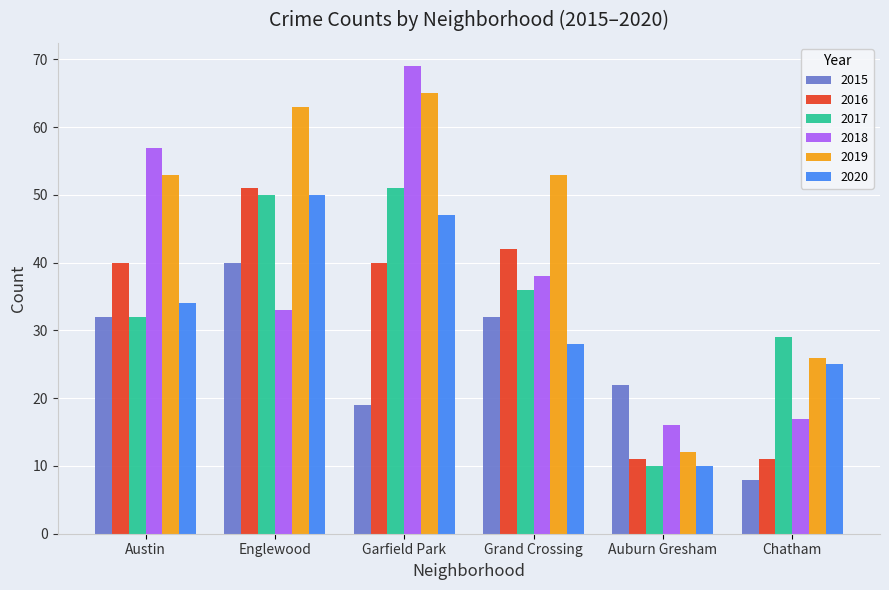

What is the sum of the 2018 values at Englewood and Auburn Gresham?

49